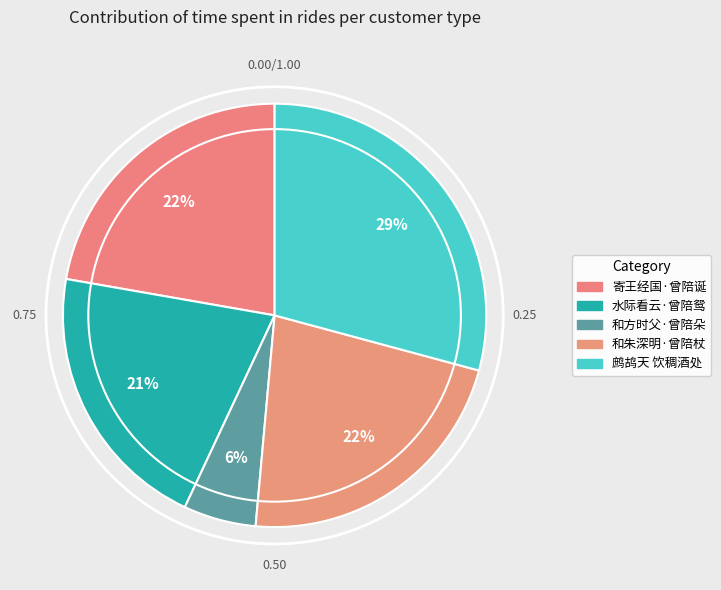

How many slices are in this pie chart?

5